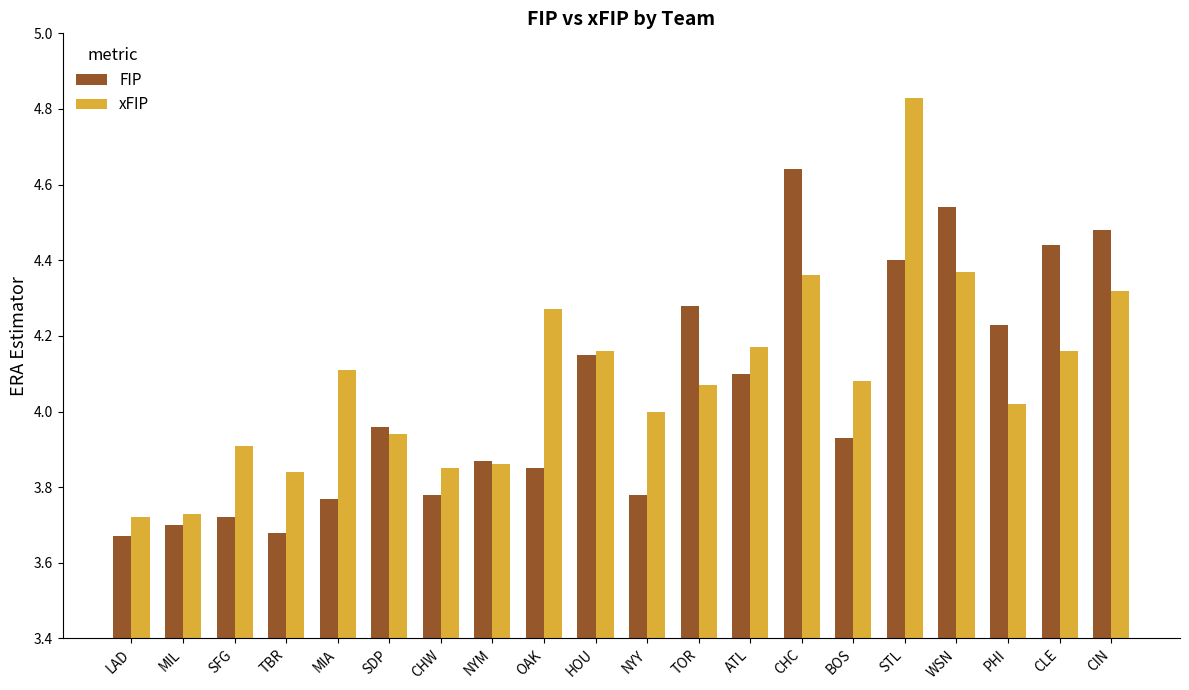

Which series changed the most between OAK and HOU?

FIP